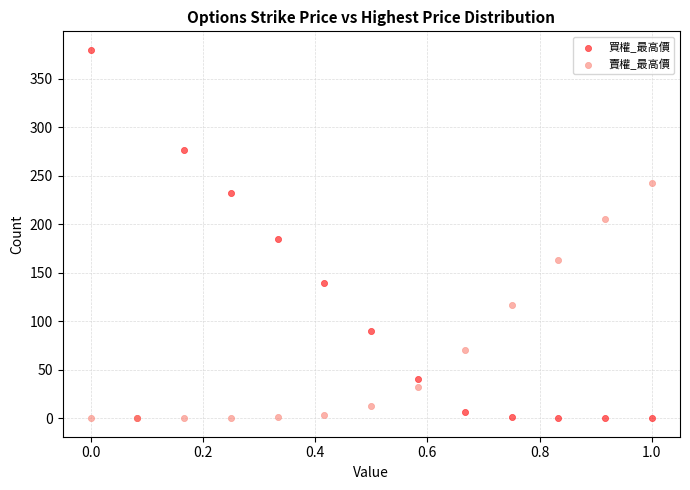

In the 買權_最高價 series, what Y value is closest to 190?

185.0